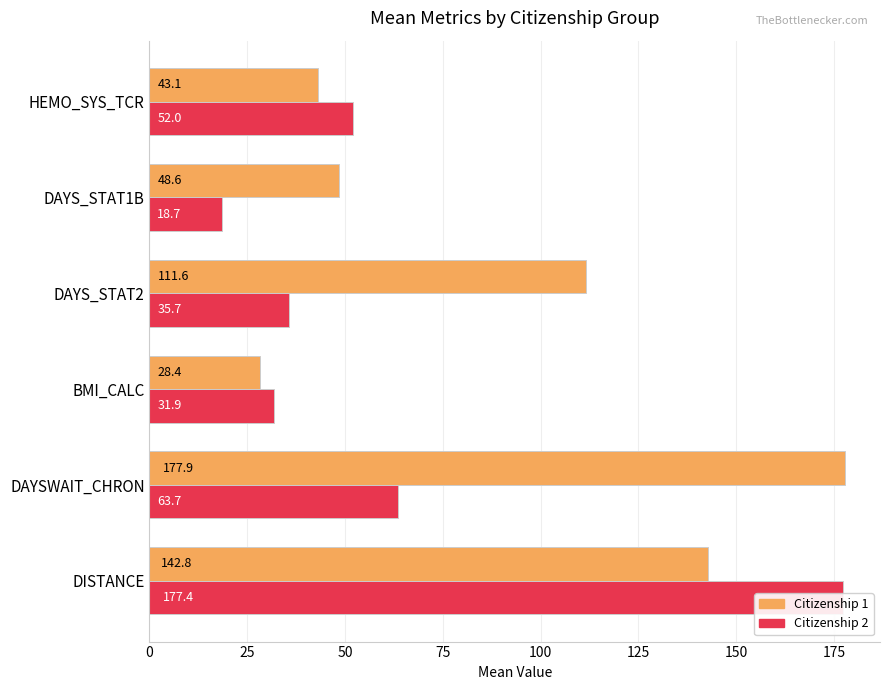

Which series has the widest spread of values?

Citizenship 2